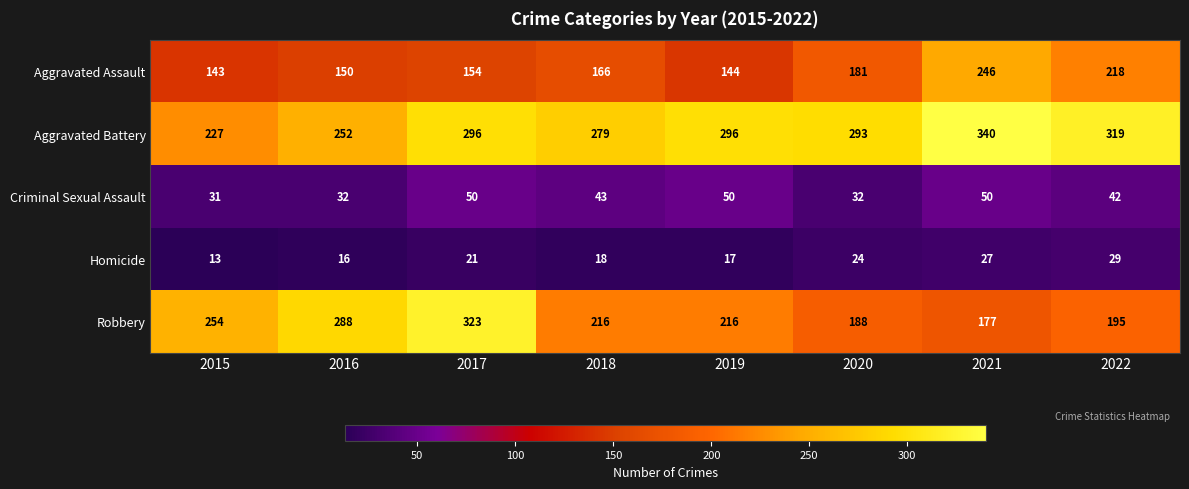

At which label does Homicide reach its peak?

2022